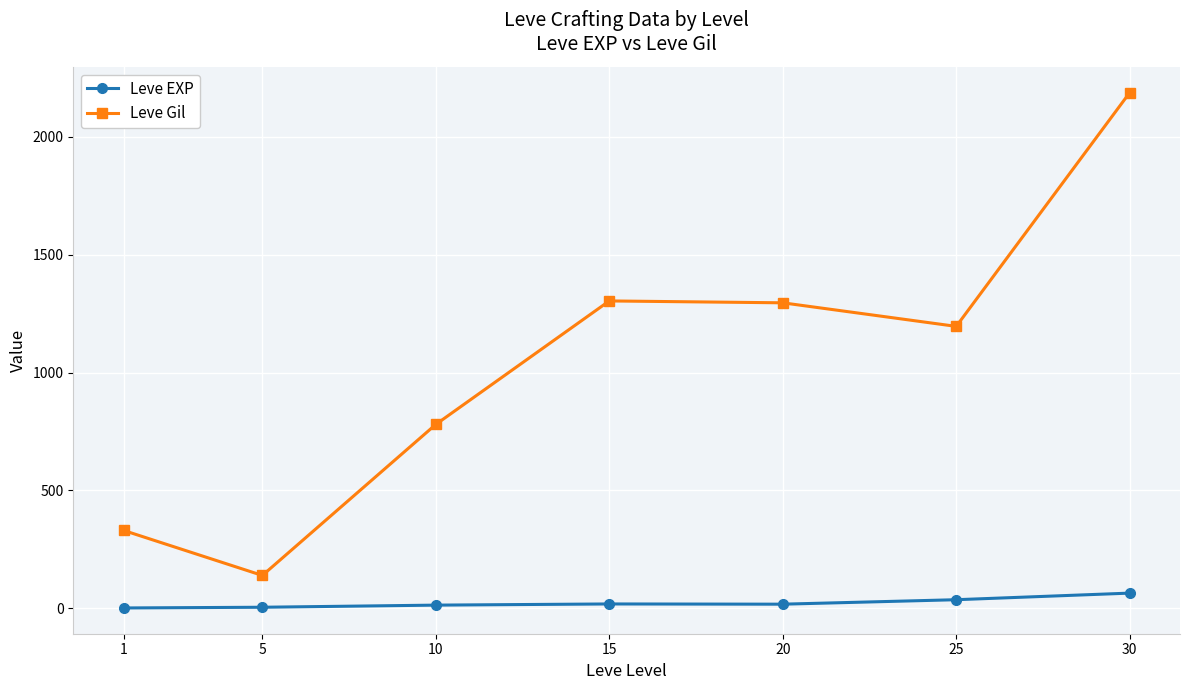

What is the value of the Leve Gil point at the 1st from the left?

330